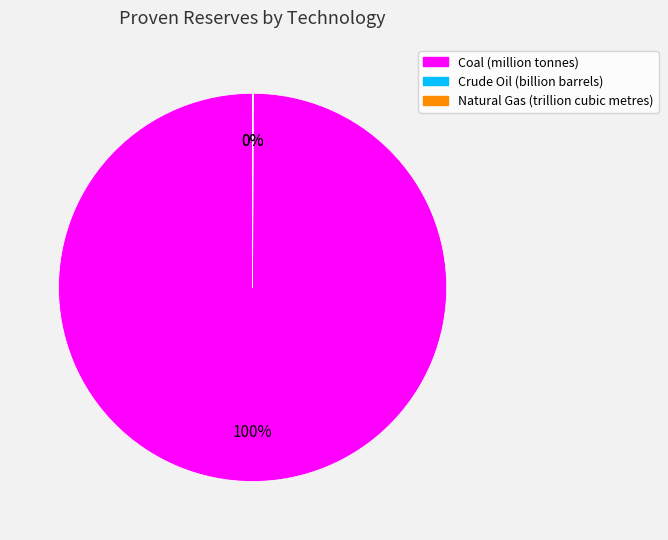

True or false: Coal (million tonnes) accounts for 100% of the total.

True